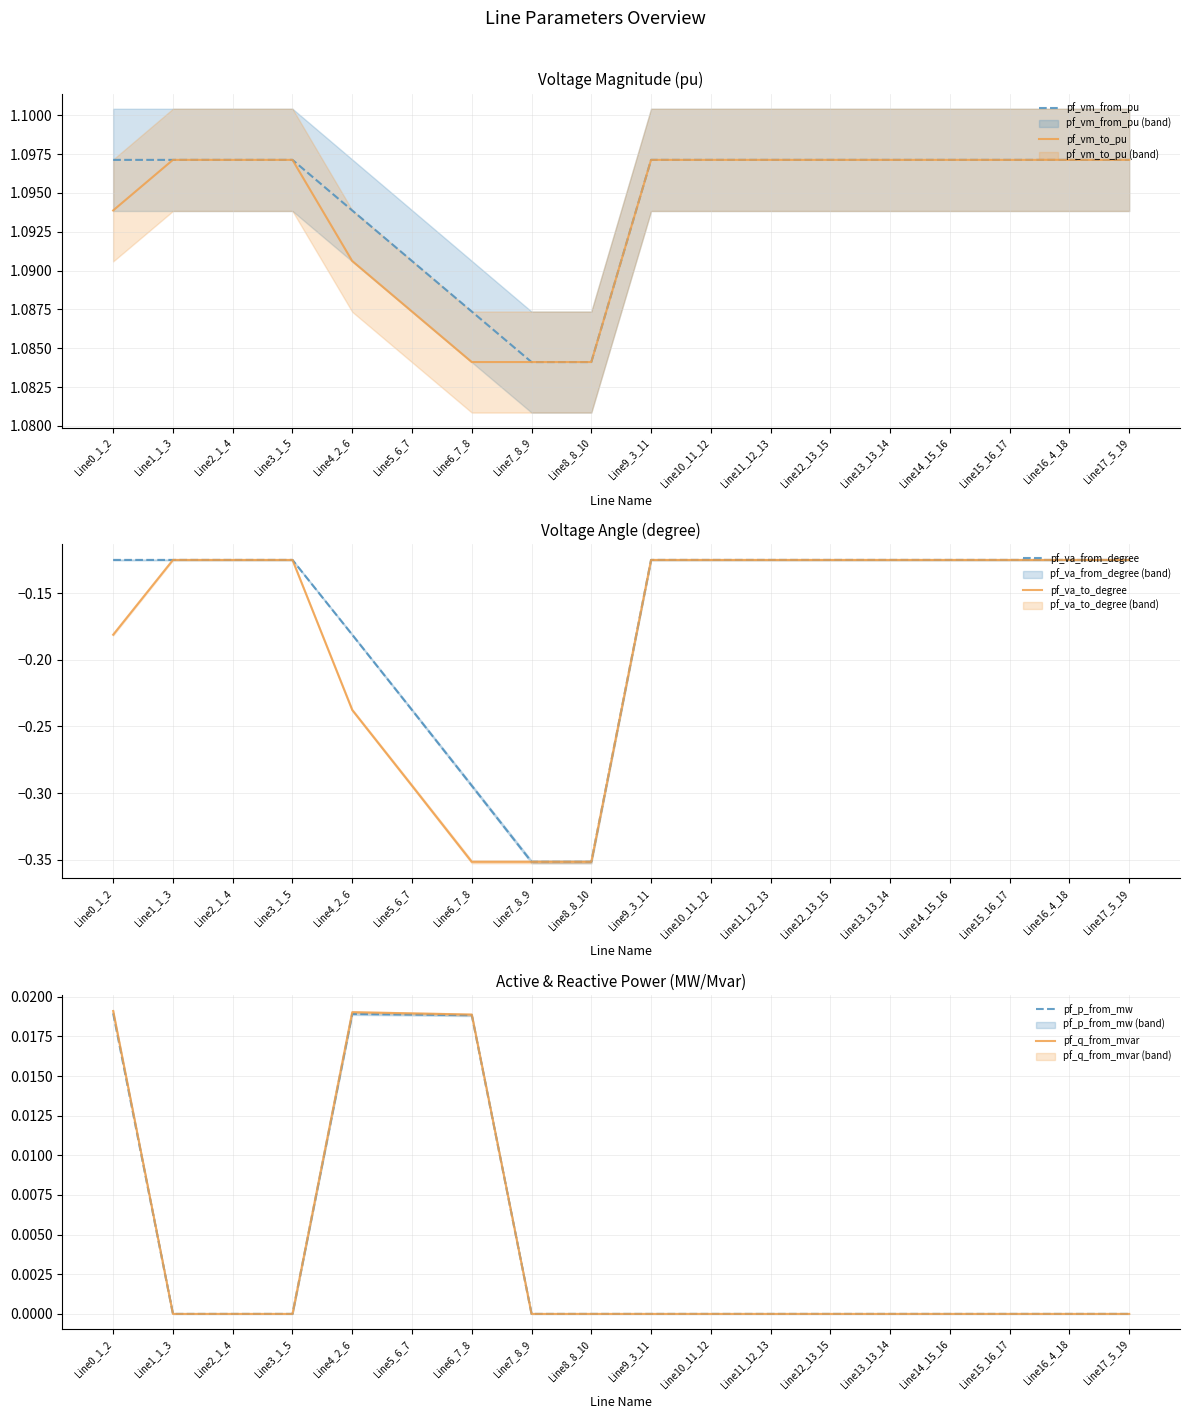

Between Line3_1_5 and Line8_8_10, which series saw the biggest shift?

pf_va_from_degree